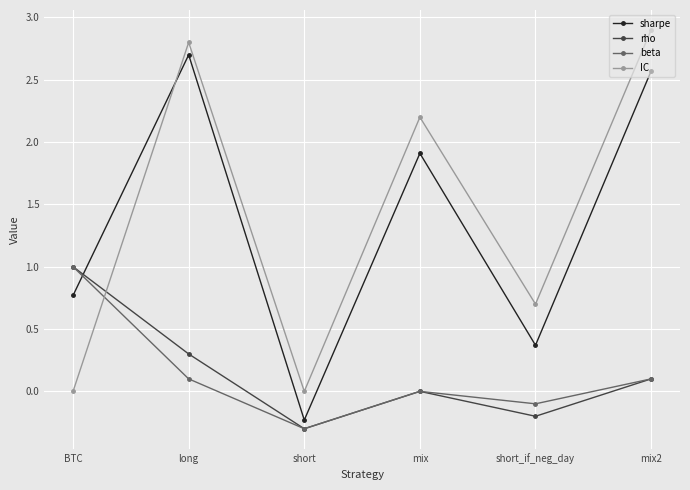

List the labels in order of rho value, smallest first.

short, short_if_neg_day, mix, mix2, long, BTC